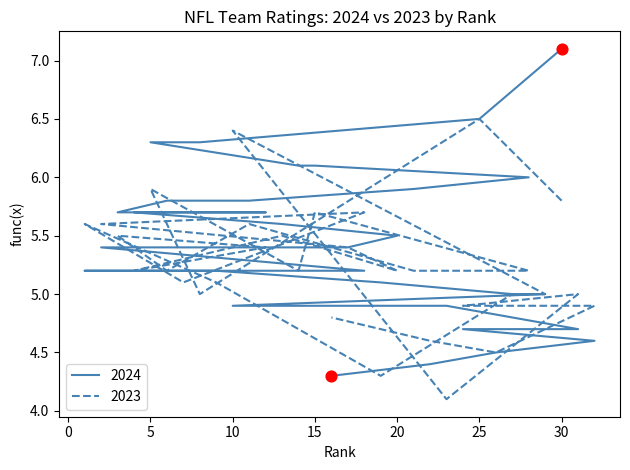

At how many categories does at least one series exceed 6?

7